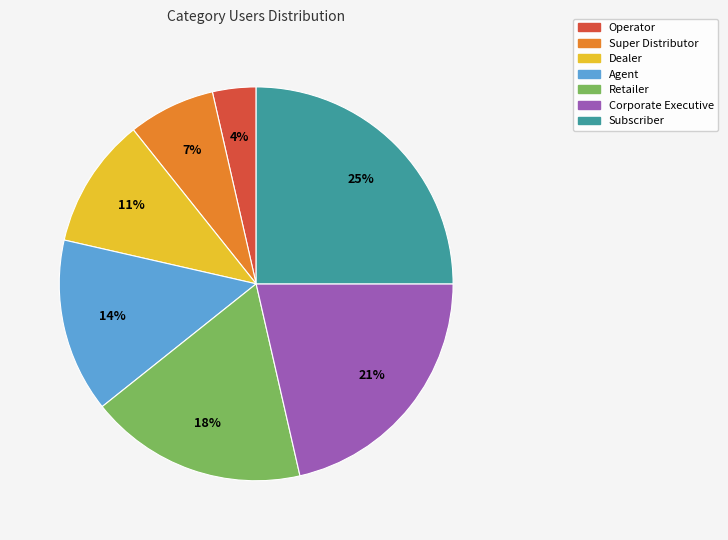

How many segments does this pie chart have?

7